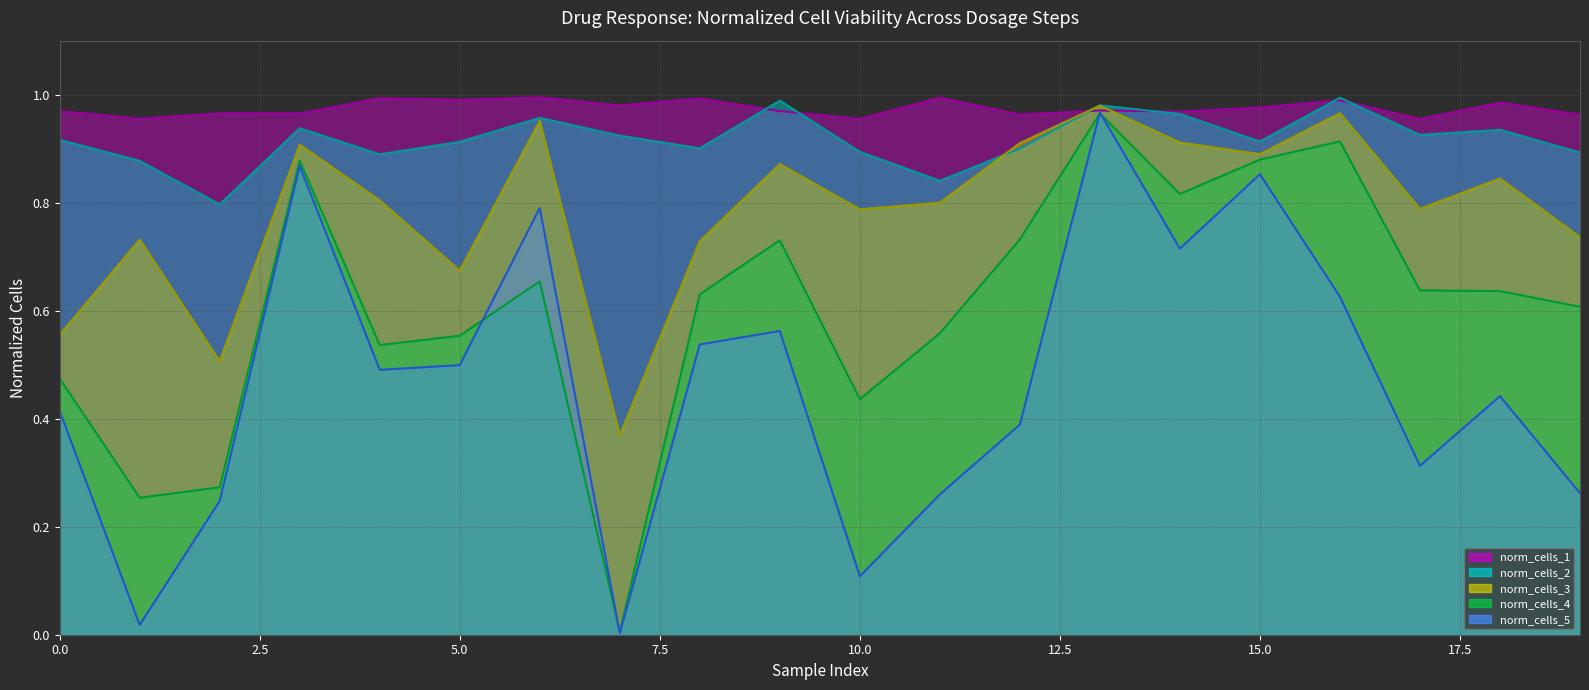

What is the difference between the maximum and second lowest values in the norm_cells_4 (line) series?

0.7